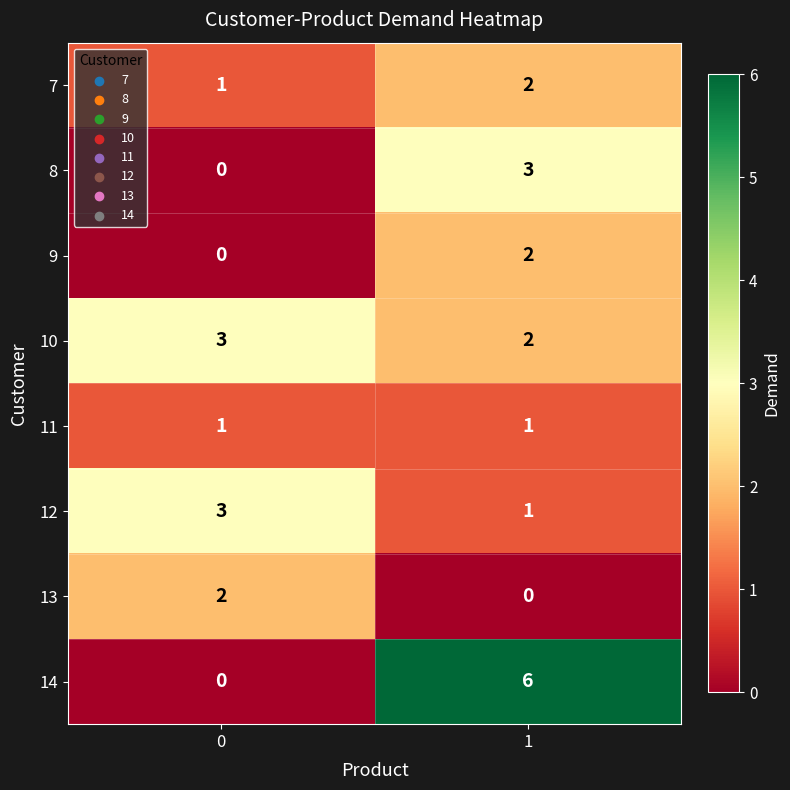

Which series changed the most between 0 and 1?

14